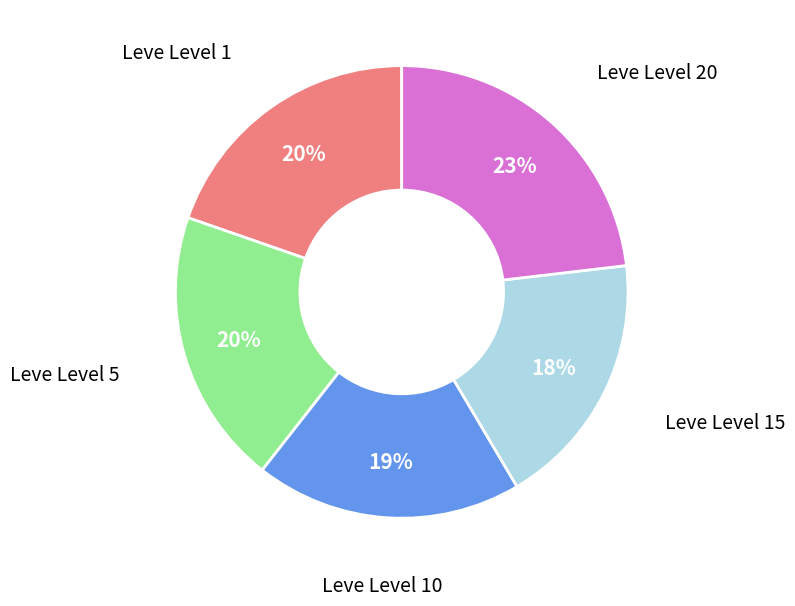

True or false: Leve Level 15 accounts for 9% of the total.

False